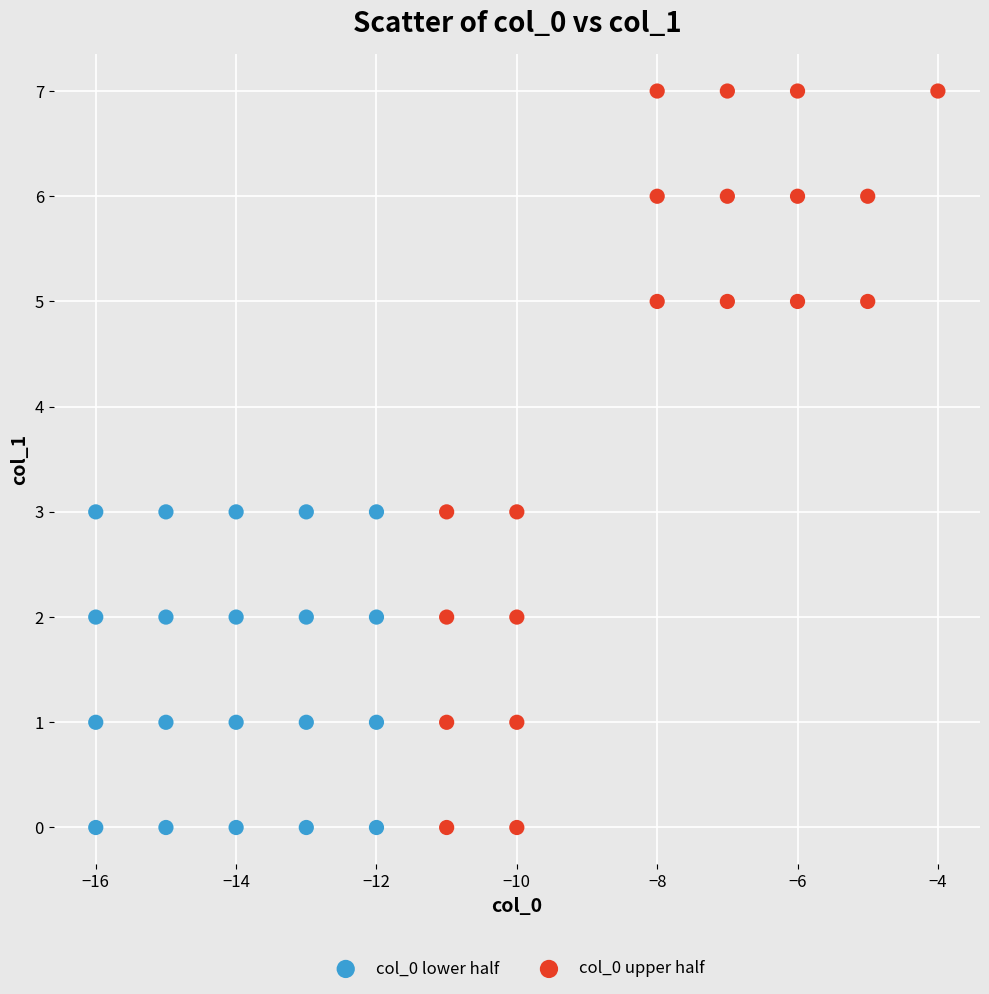

Which series has the widest spread of Y values?

col_0 upper half